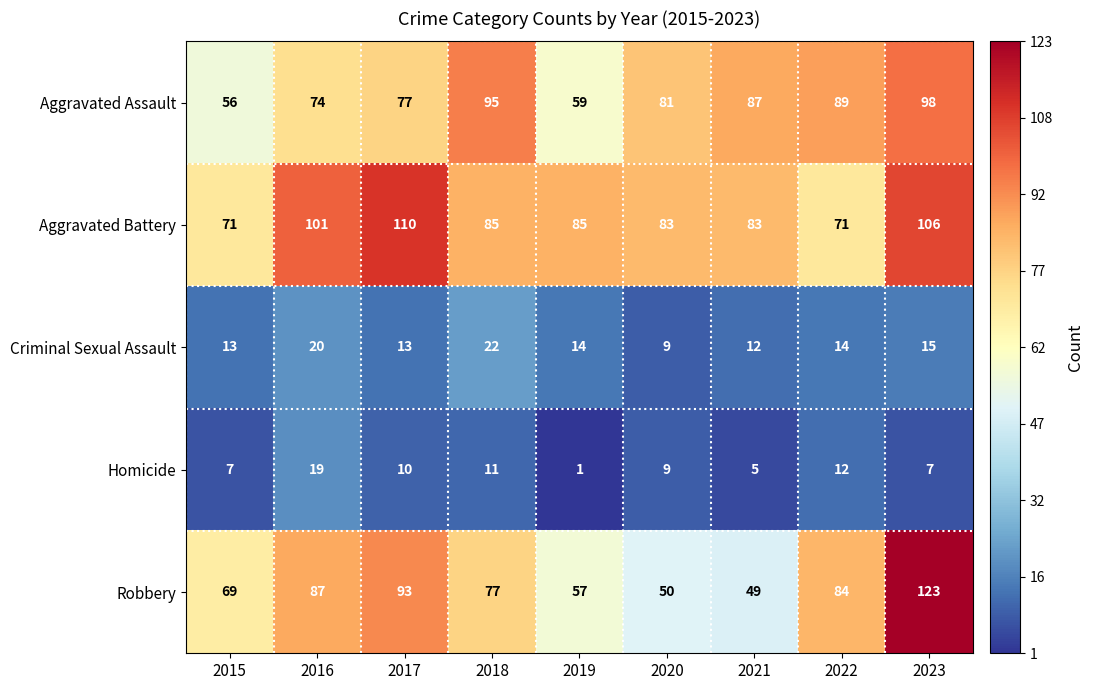

Is it true that Aggravated Assault equals 166 at 2023?

False